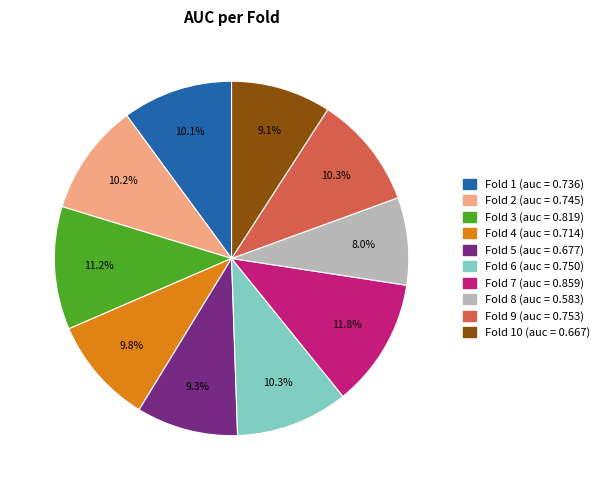

Is there a majority slice in this chart?

No